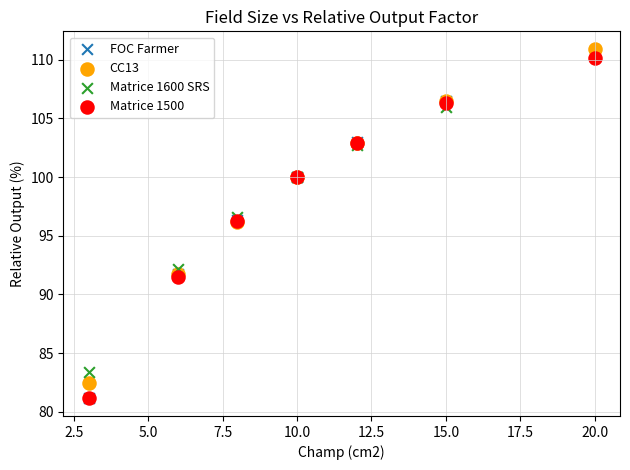

Which series has the widest spread of Y values?

FOC Farmer